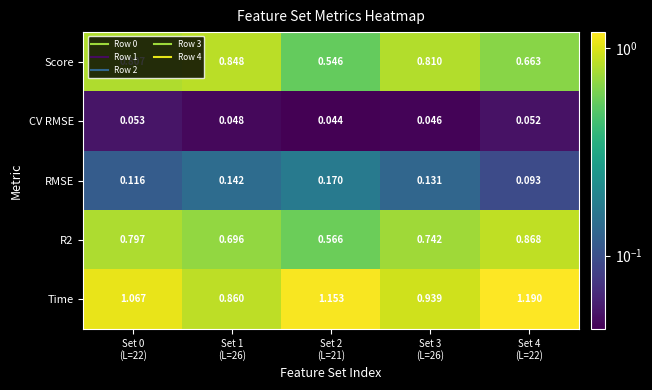

Which series has the widest spread of values?

Time